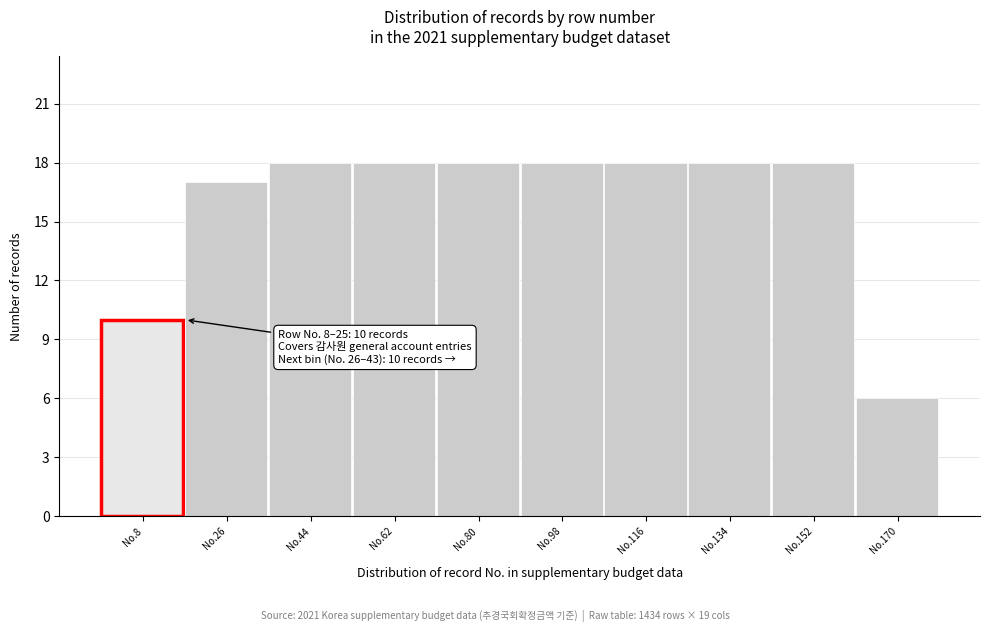

Reading left to right, list all the values displayed in this chart.

No.8=10	No.26=17	No.44=18	No.62=18	No.80=18	No.98=18	No.116=18	No.134=18	No.152=18	No.170=6